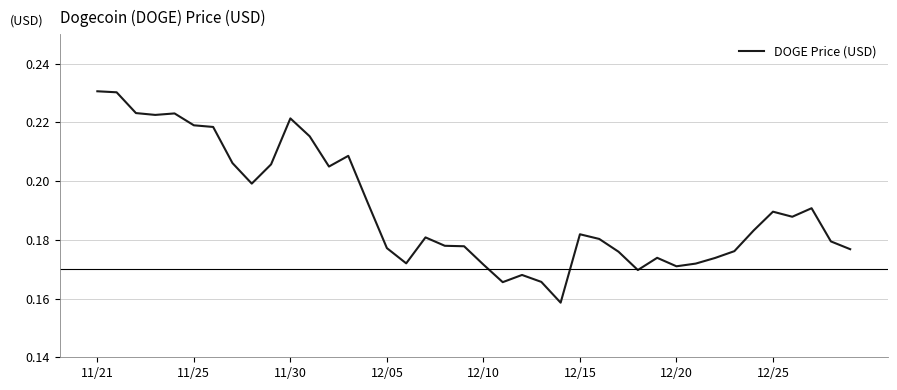

How many values are between 0 and 1?

40